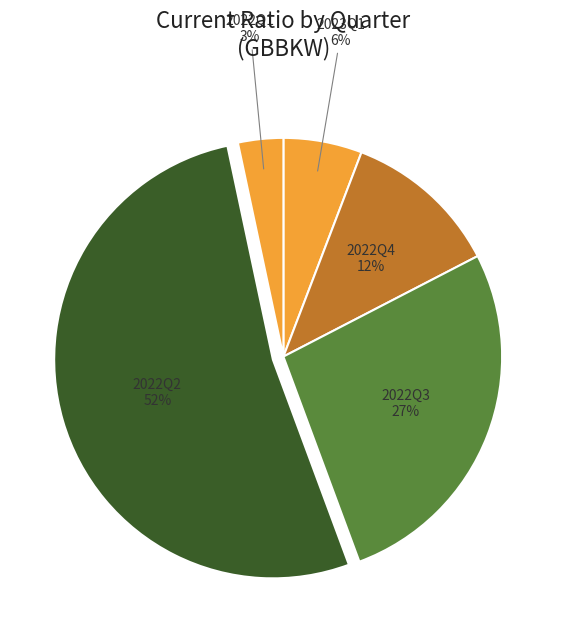

How many slices are in this pie chart?

5